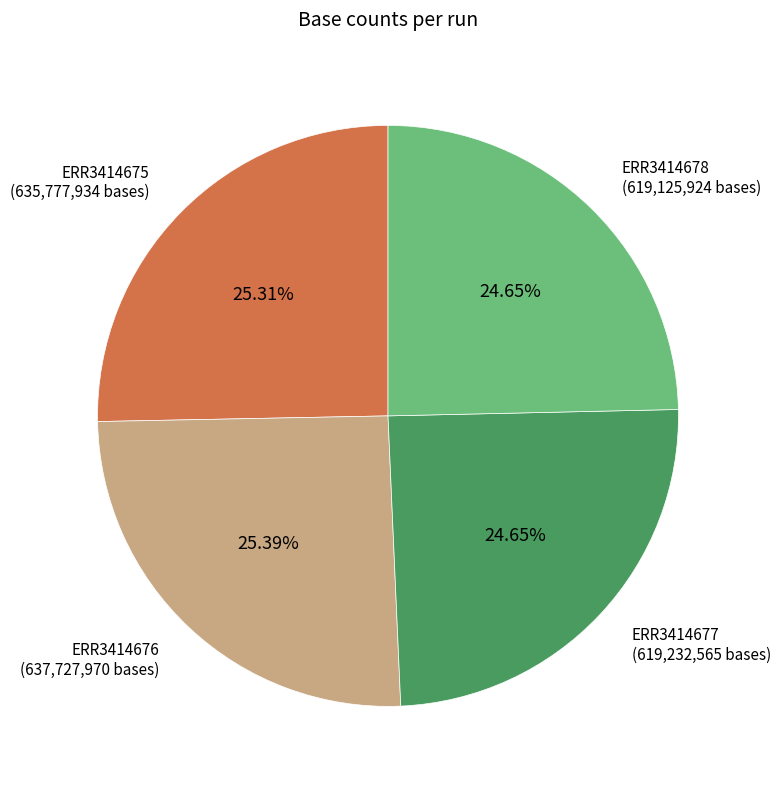

Is there a majority slice in this chart?

No